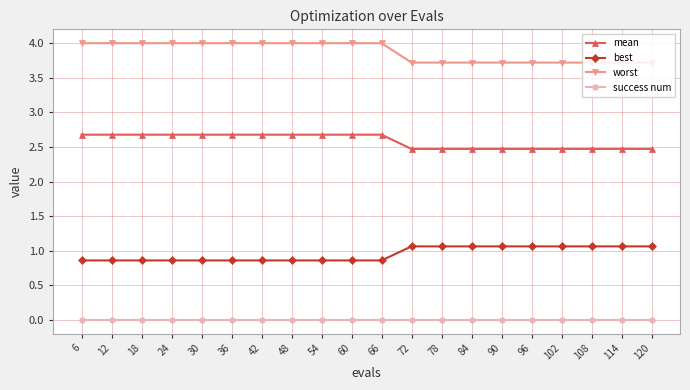

Rank the series by their maximum value, from highest to lowest.

worst, mean, best, success num